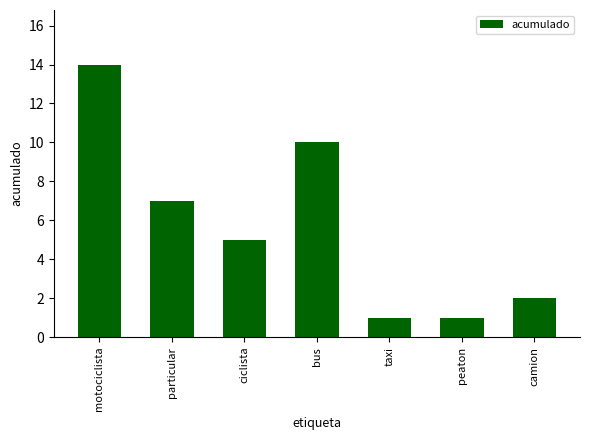

The value at particular is 7. True or false?

True